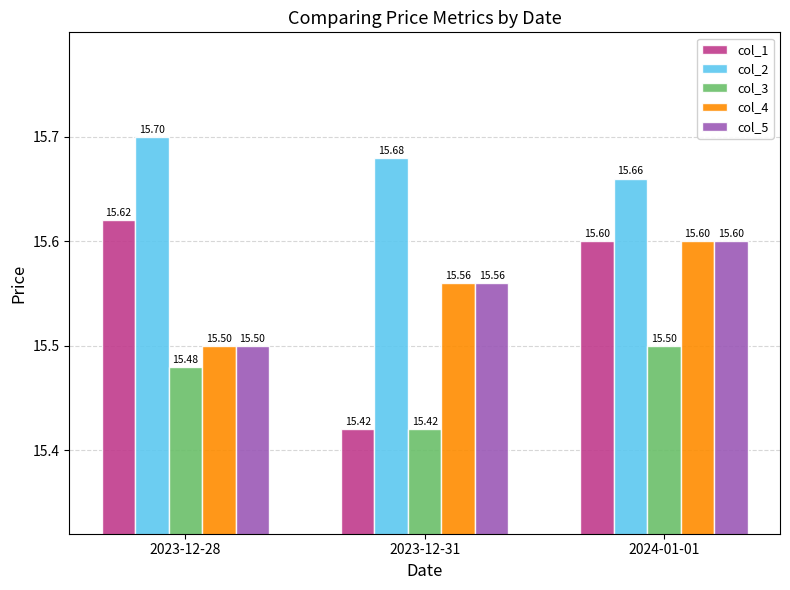

Are the bars horizontal?

No